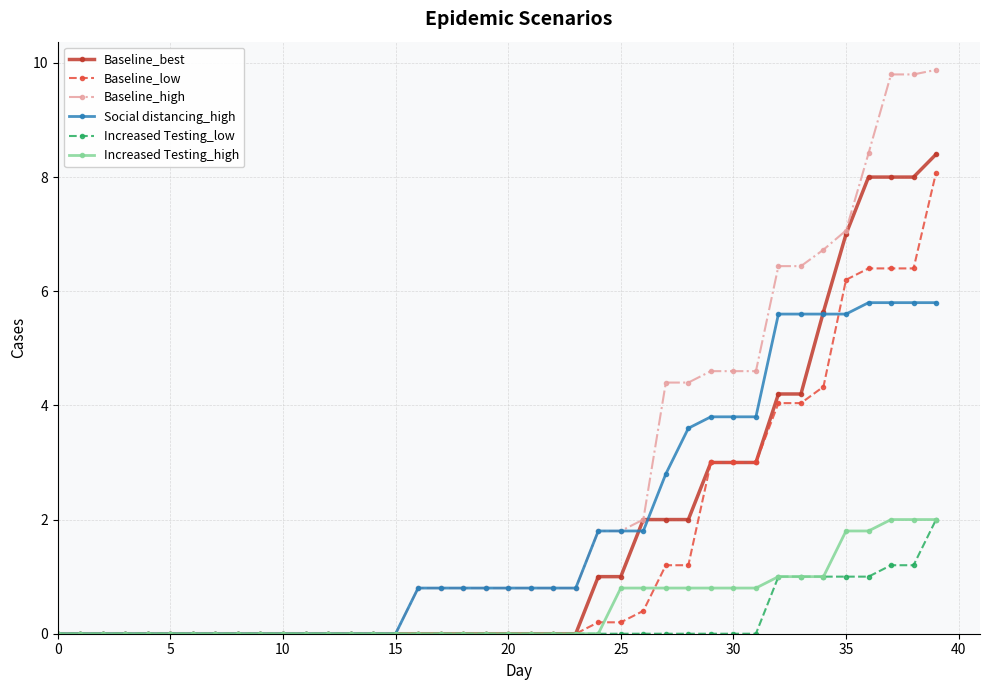

Which series has the widest spread of values?

Baseline_high